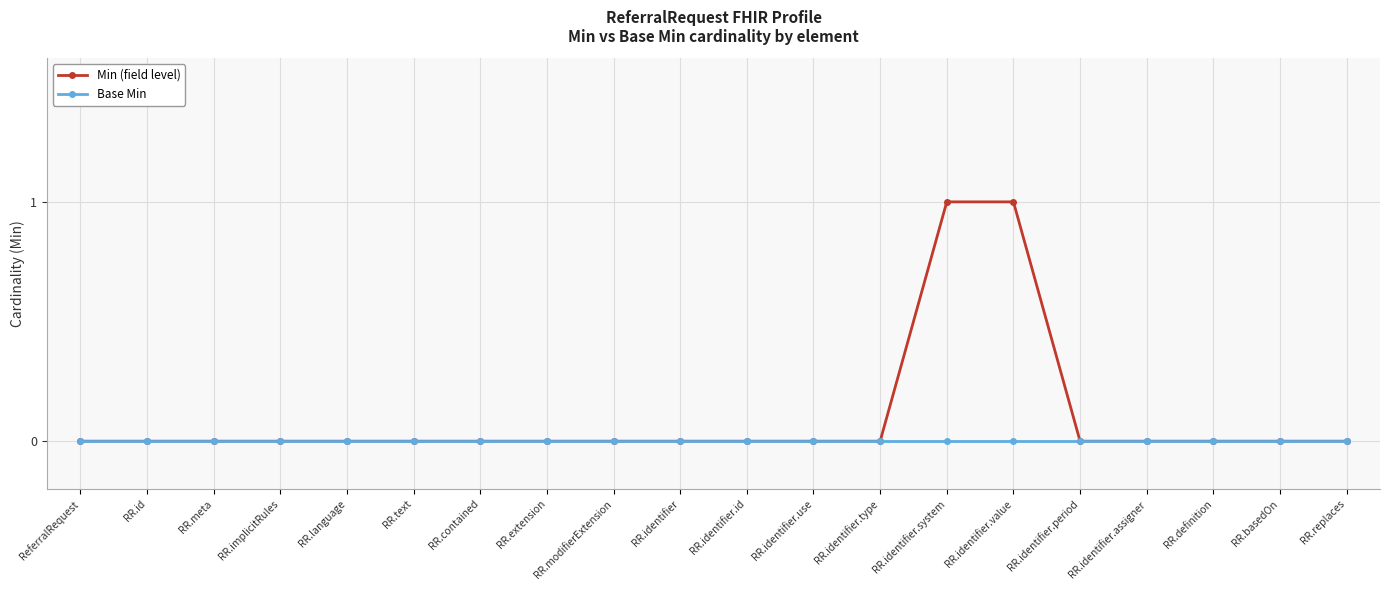

Reading right to left, what are all the values shown in this chart?

Min (field level): 0	0	0	0	0	1	1	0	0	0	0	0	0	0	0	0	0	0	0	0
Base Min: 0	0	0	0	0	0	0	0	0	0	0	0	0	0	0	0	0	0	0	0